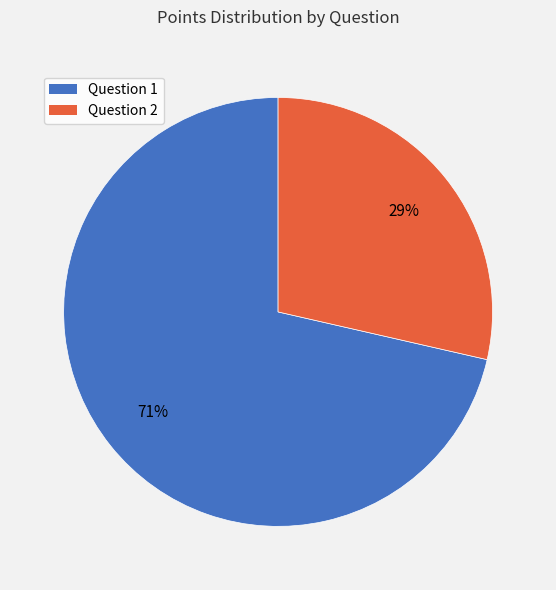

Does any single category account for the majority?

Yes